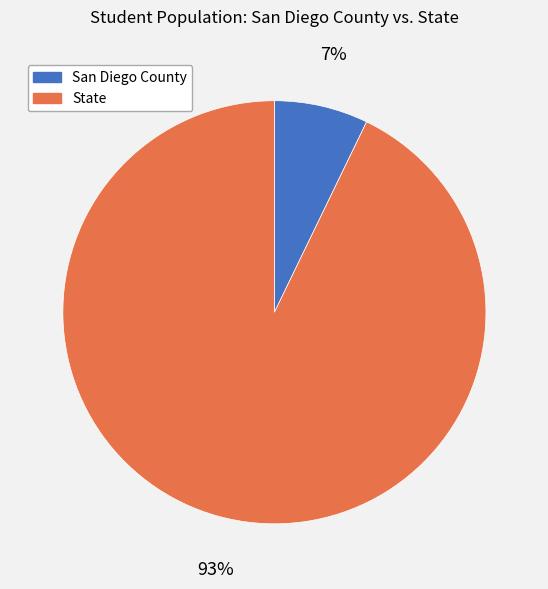

What is the smallest slice in the pie chart?

San Diego County